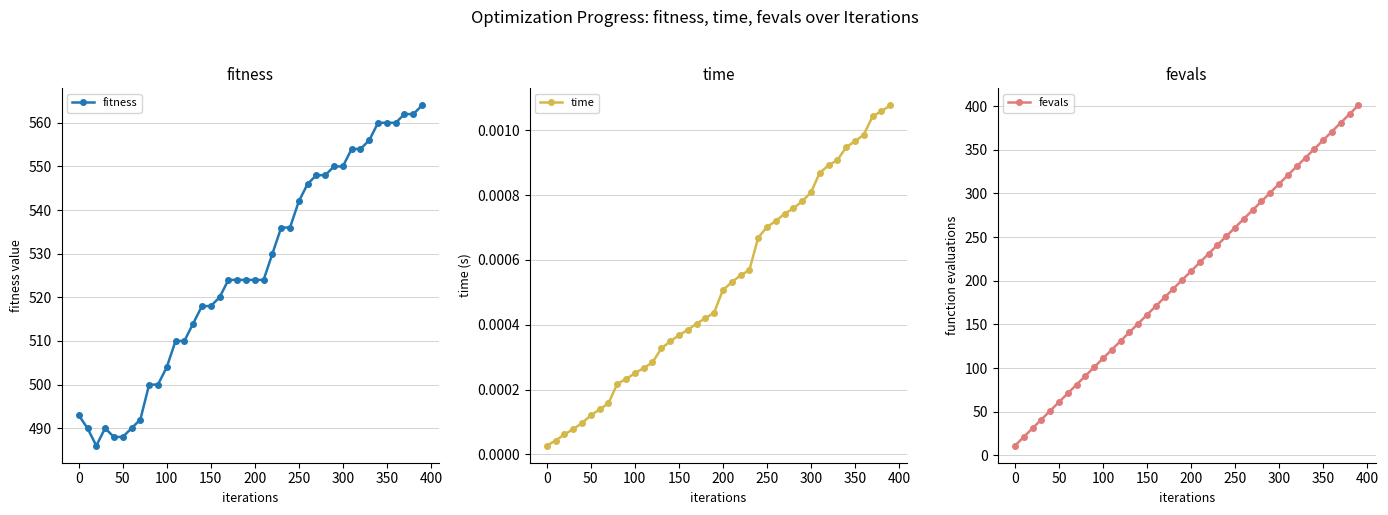

Is it true that fitness equals 518 at 150?

True